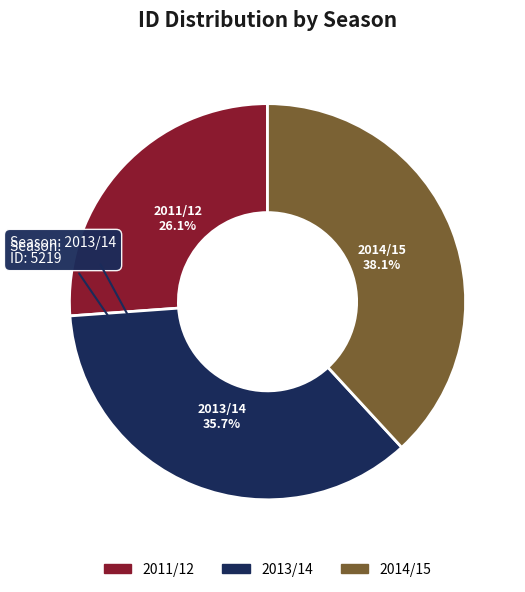

What is the smallest slice in the pie chart?

2011/12